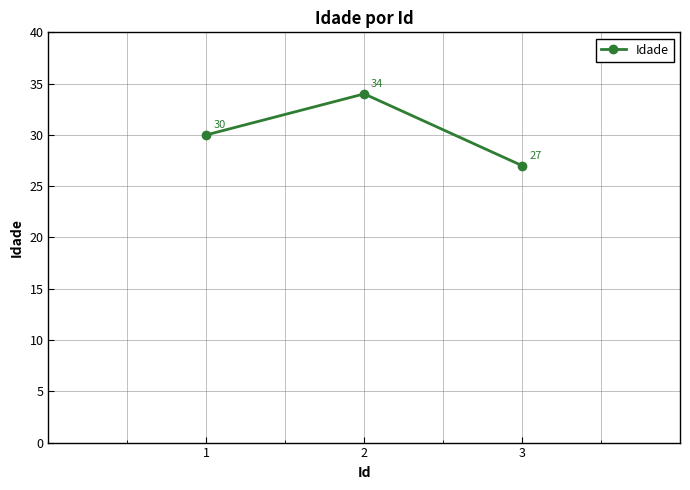

What is the value of the 1st point from the left?

30